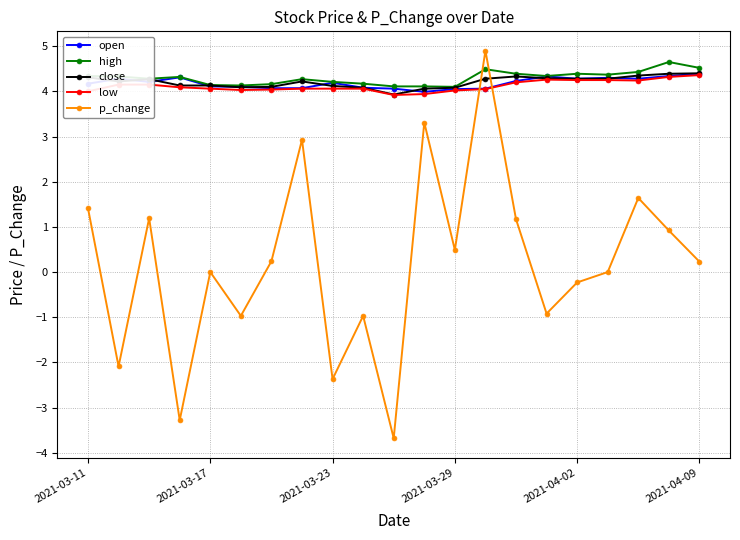

How many series are shown in this chart?

5